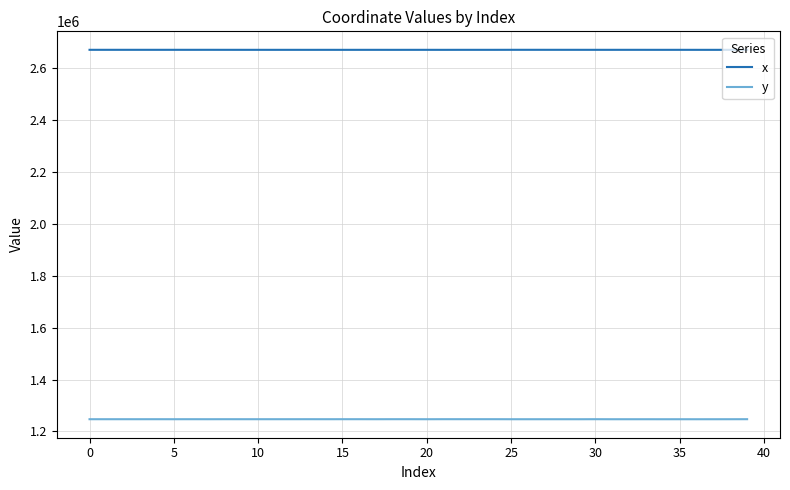

True or false: y and x intersect in this chart.

False